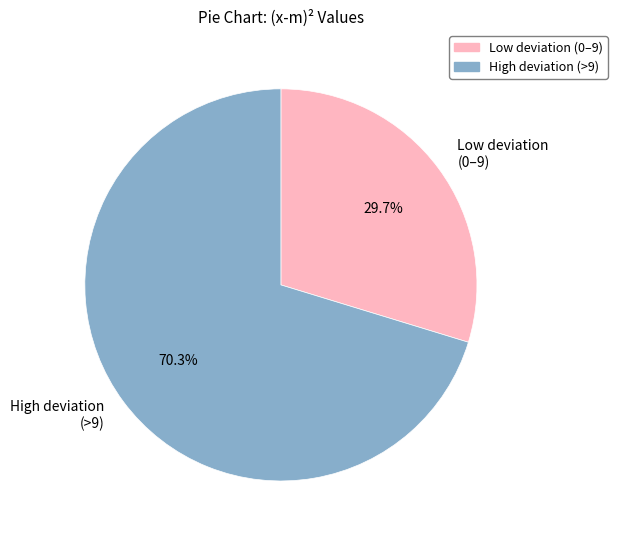

How many segments does this pie chart have?

2